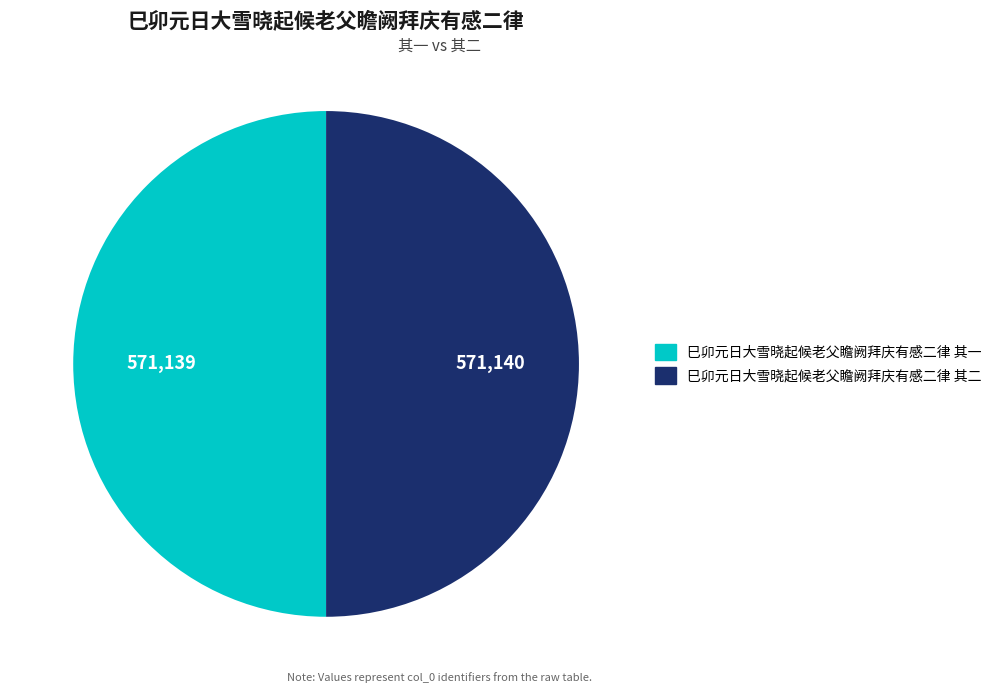

Combined, do 巳卯元日大雪晓起候老父瞻阙拜庆有感二律 其二 and 巳卯元日大雪晓起候老父瞻阙拜庆有感二律 其一 account for over 50%?

Yes